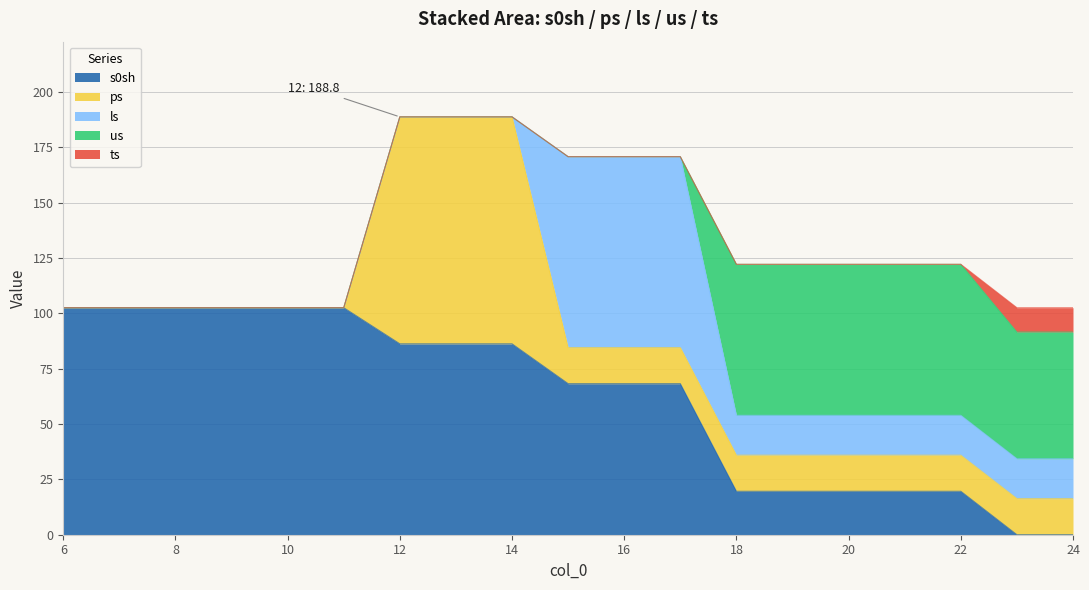

True or false: ls has more than 1 points higher than both neighbors.

False